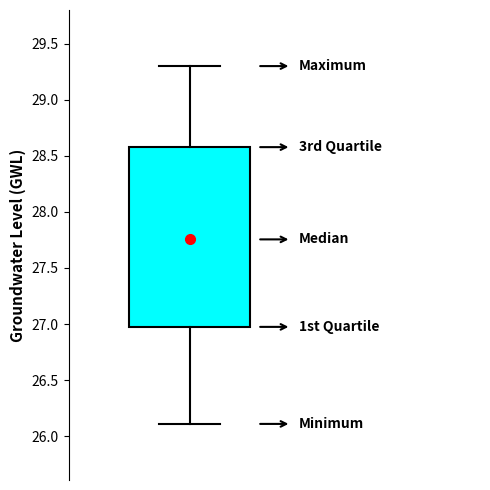

Transcribe this box plot: give where the median line is, the range the box spans, and where the two whiskers end, as read against the y-axis. The values are not printed on the chart, so give them approximately, as read against the axis.

median 27.75, box 27.00 to 28.60, whiskers 26.10 to 29.30